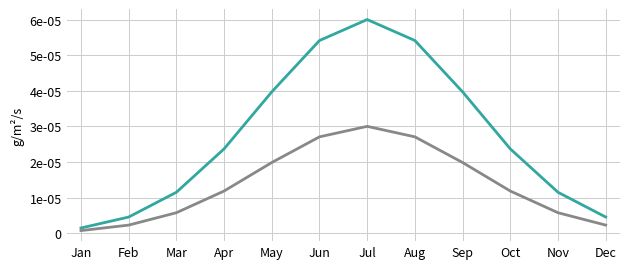

True or false: S.No has a value of 0.0 at Sep.

False